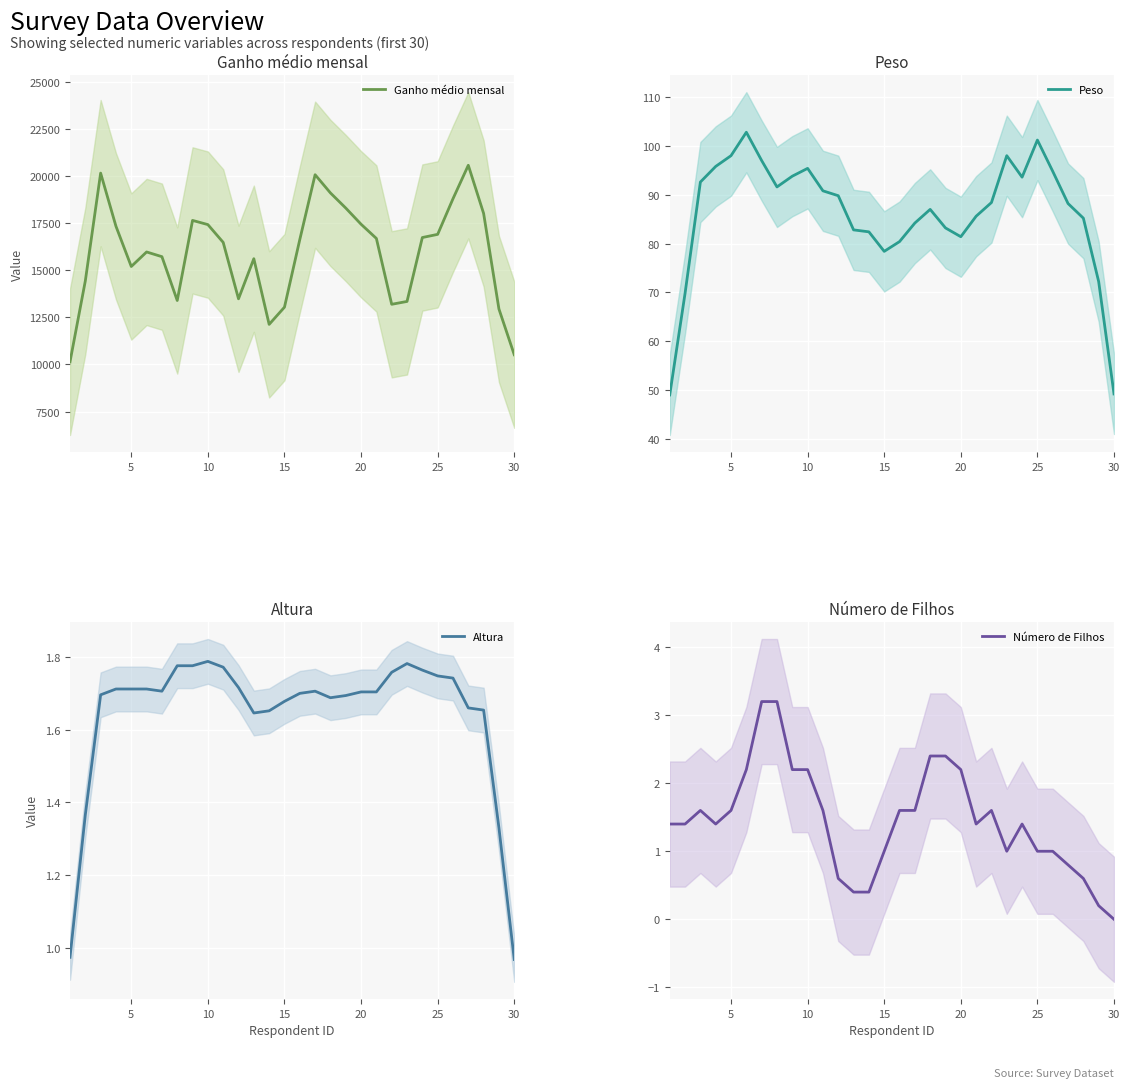

Which category has the lowest value in the Número de Filhos series?

30